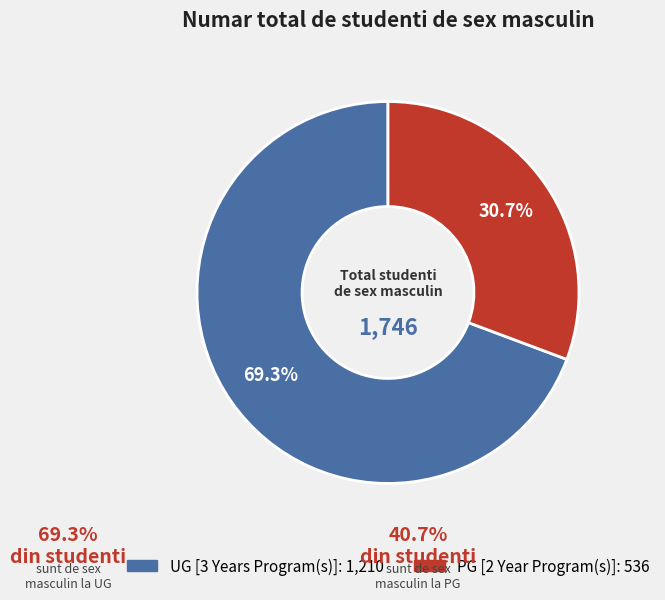

Approximately how many times larger is the value at UG [3 Years Program(s)] compared to PG [2 Year Program(s)]?

2.3